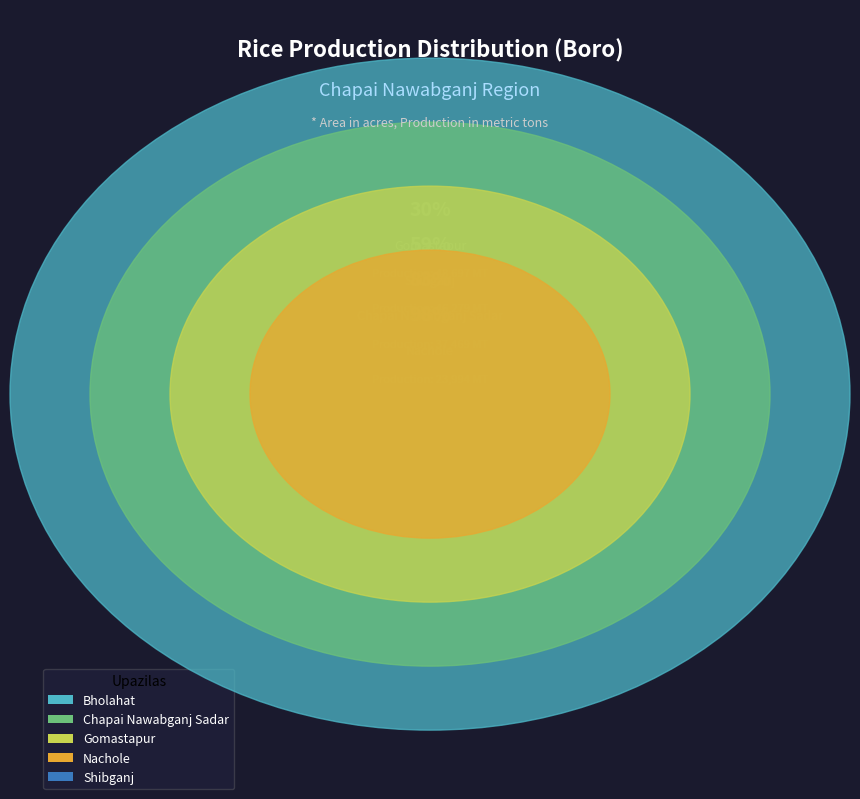

Which slice is the largest?

Gomastapur